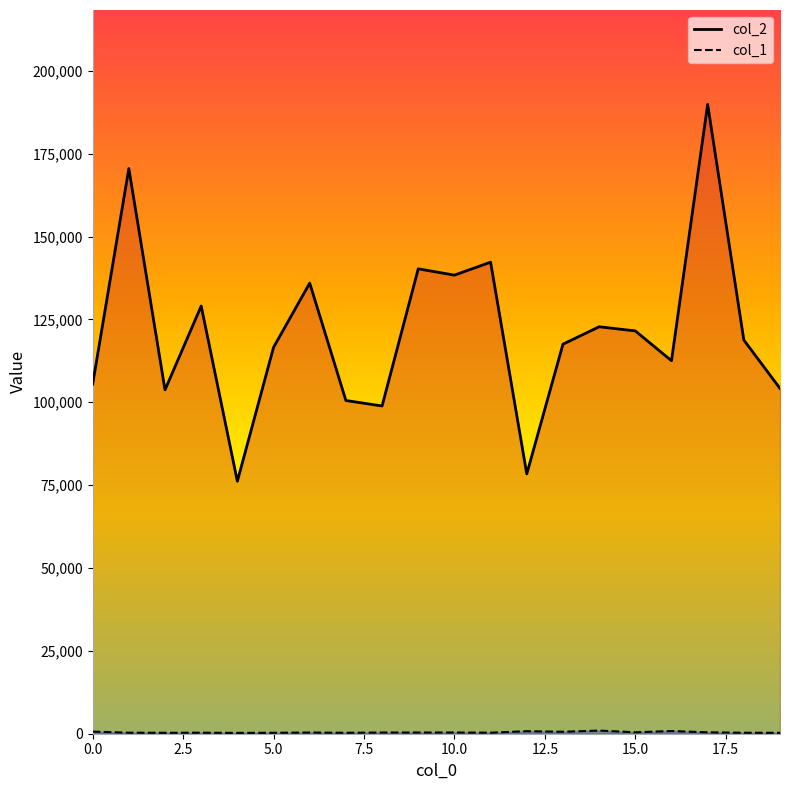

What is the smallest value displayed?

250